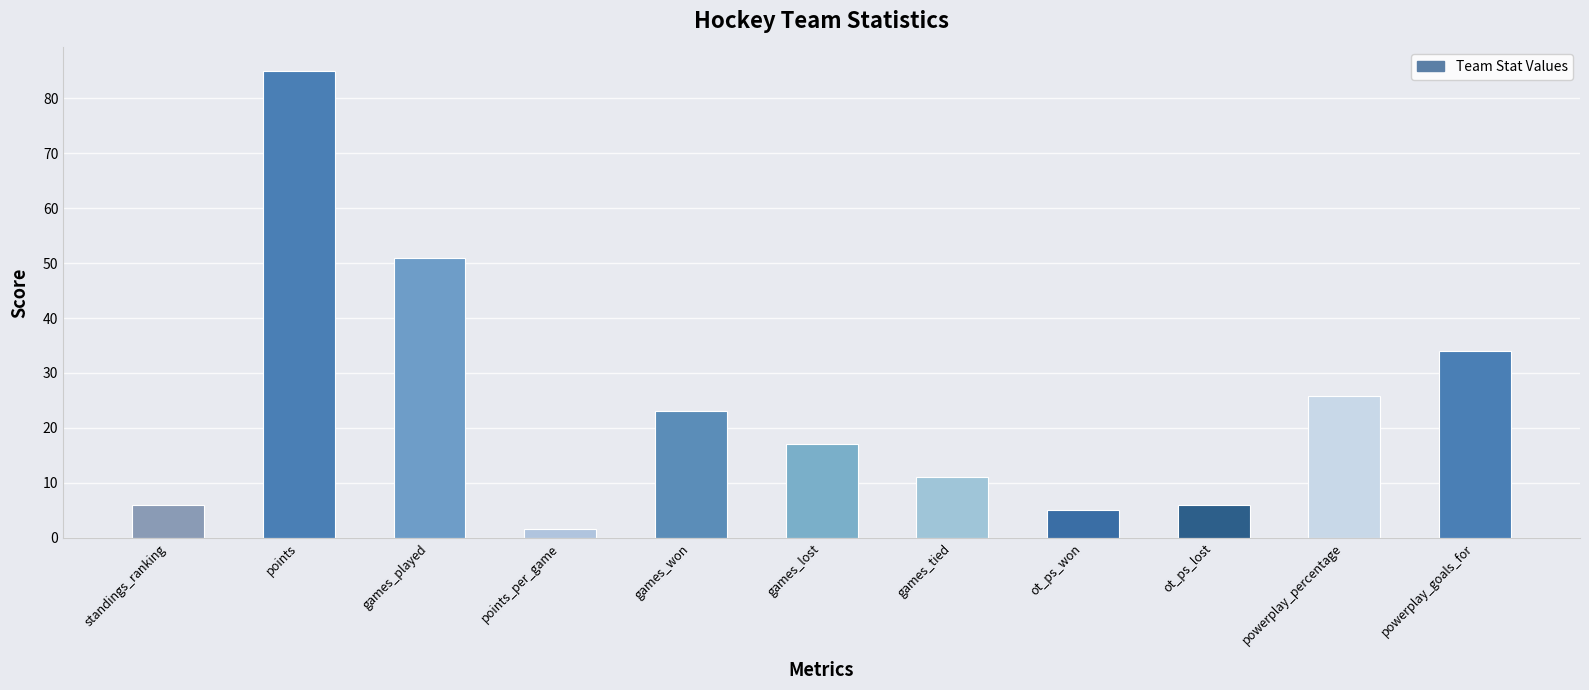

What is the change in value from points to games_played?

-34.0